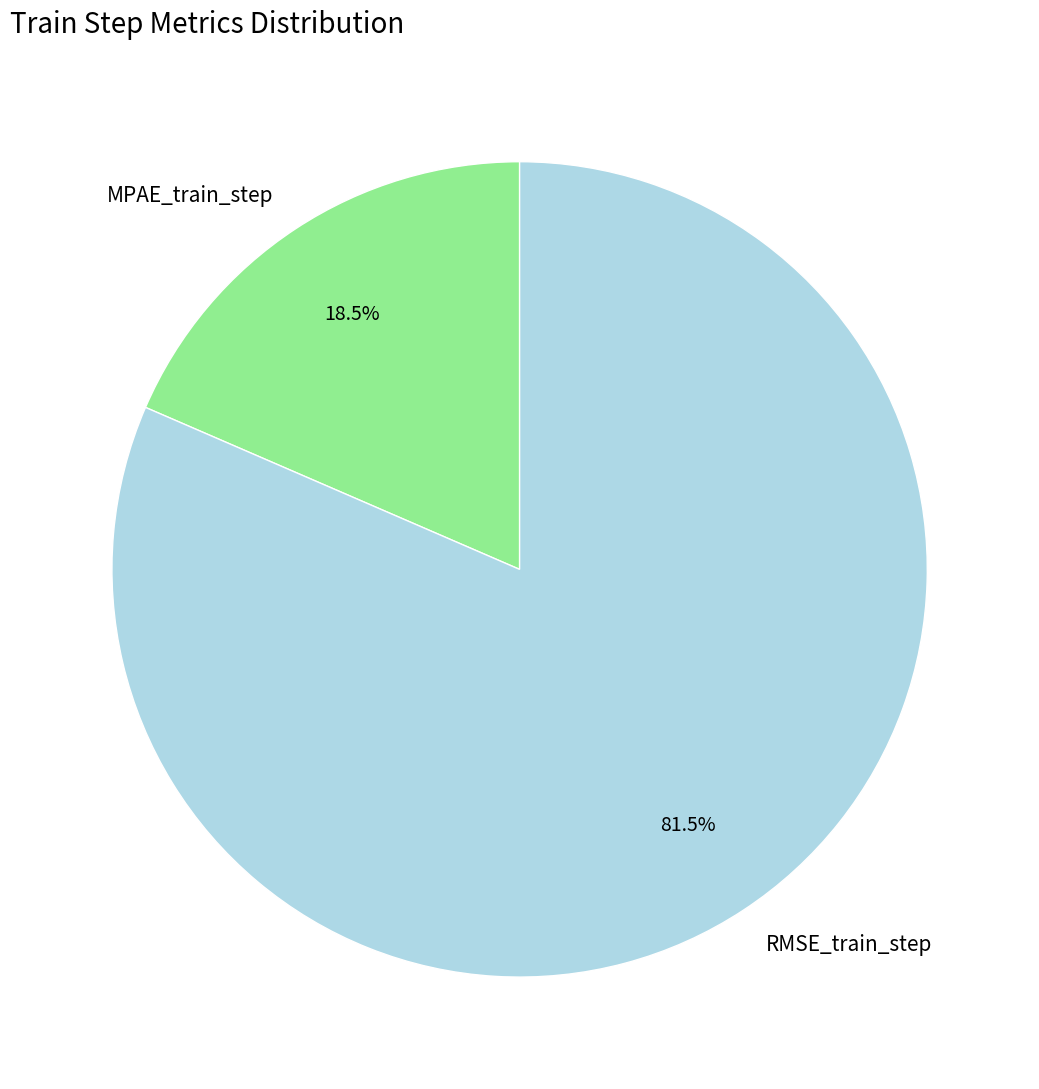

What is the smallest slice in the pie chart?

MPAE_train_step